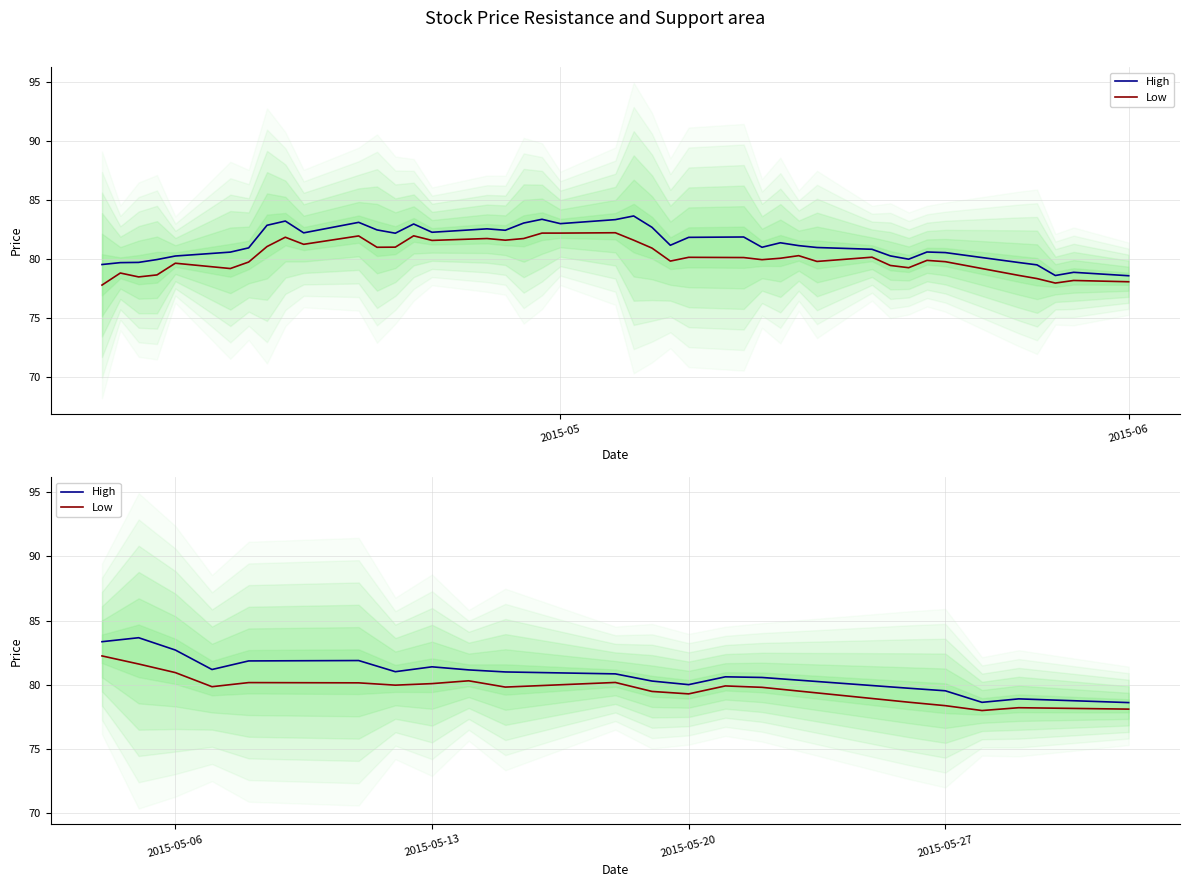

What is the value of the Low point at the 11th from the left?

80.2